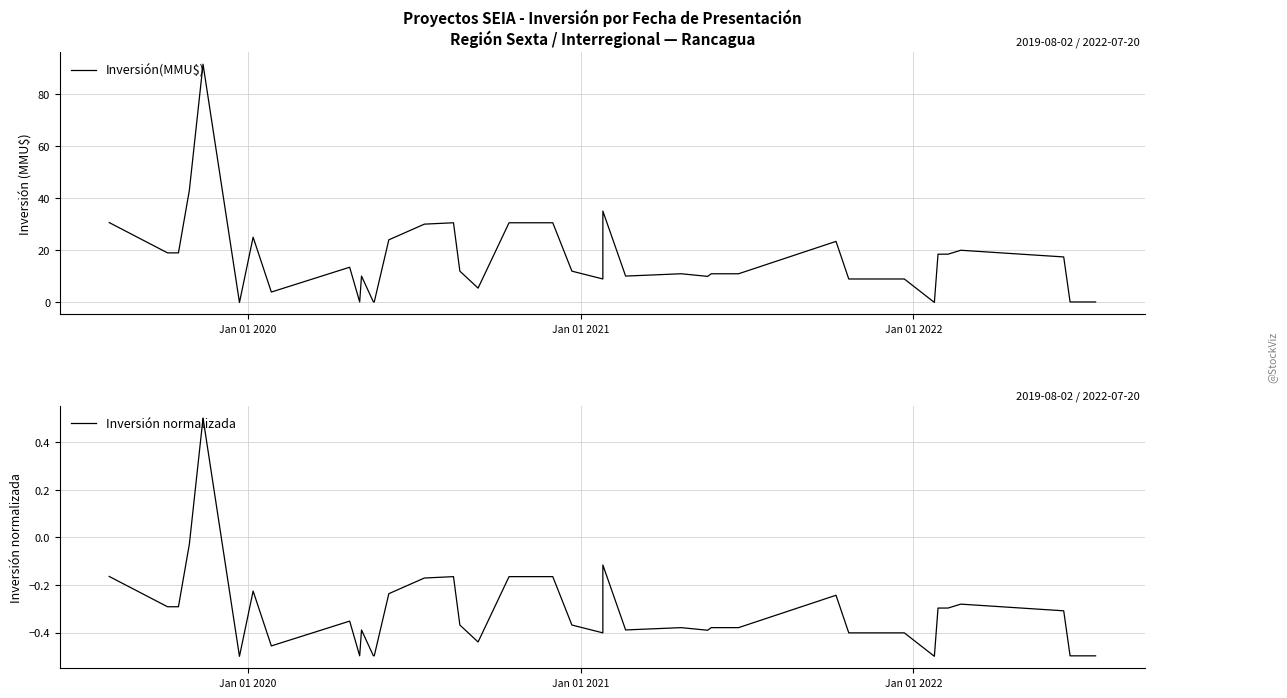

What is the difference between the maximum and minimum values in the Inversión normalizada series?

1.0